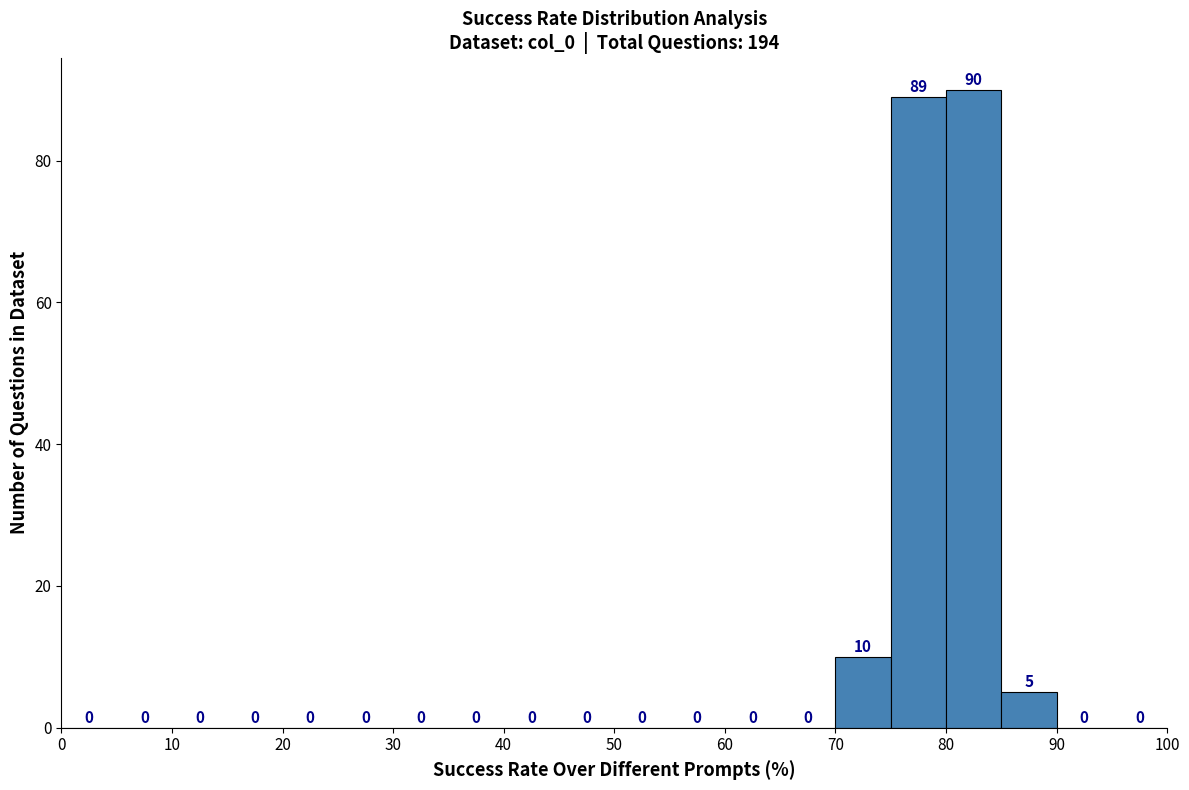

What is the height of the bar covering 70 to 75 on the x-axis?

10